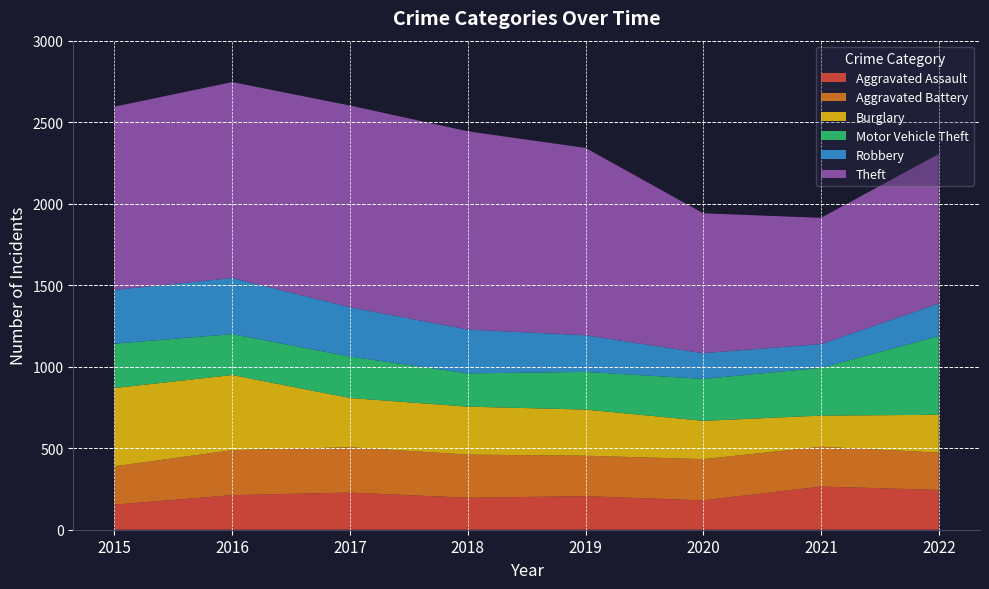

Reading left to right, what are all the values shown in this chart?

Aggravated Assault: 154	212	228	196	206	180	265	244
Aggravated Battery: 235	276	278	265	248	253	244	229
Burglary: 480	461	302	294	283	235	191	232
Motor Vehicle Theft: 272	251	254	204	231	257	293	483
Robbery: 330	344	303	269	225	158	146	200
Theft: 1124	1202	1237	1216	1149	858	774	917